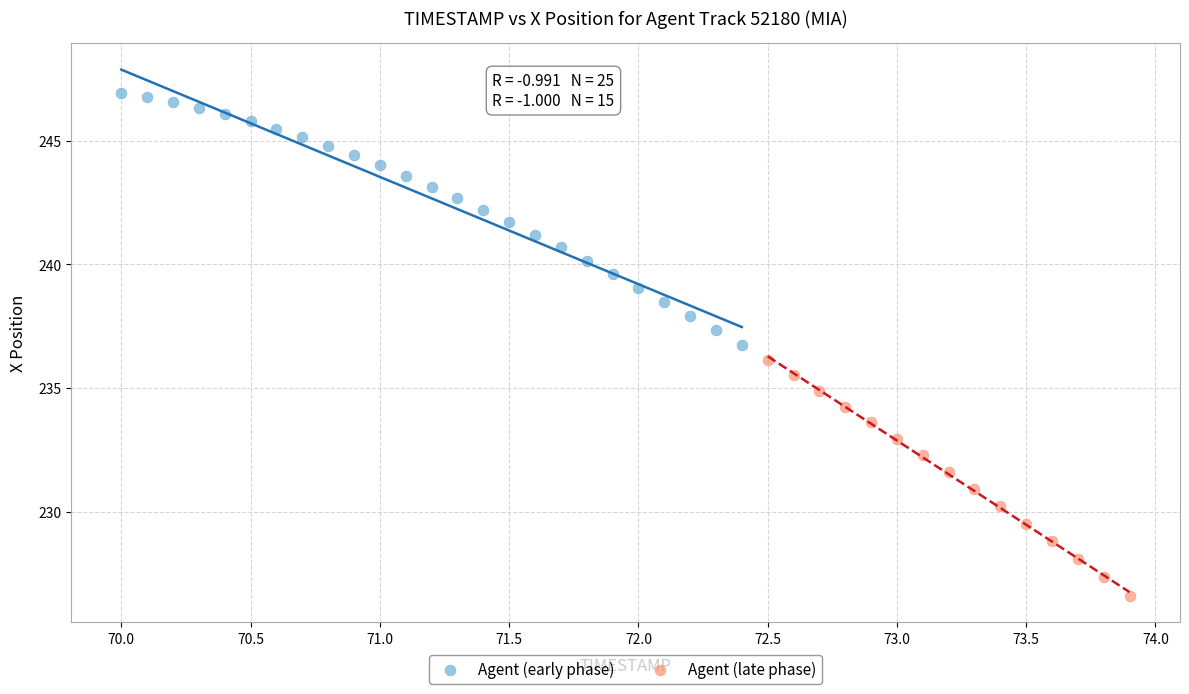

Which series reaches the minimum Y coordinate?

Agent (late phase)